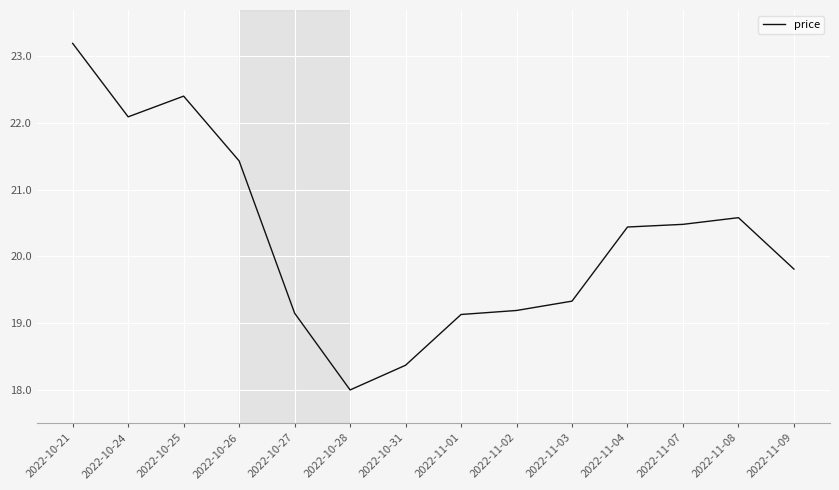

Where is the data nearest to the value 20?

2022-11-09